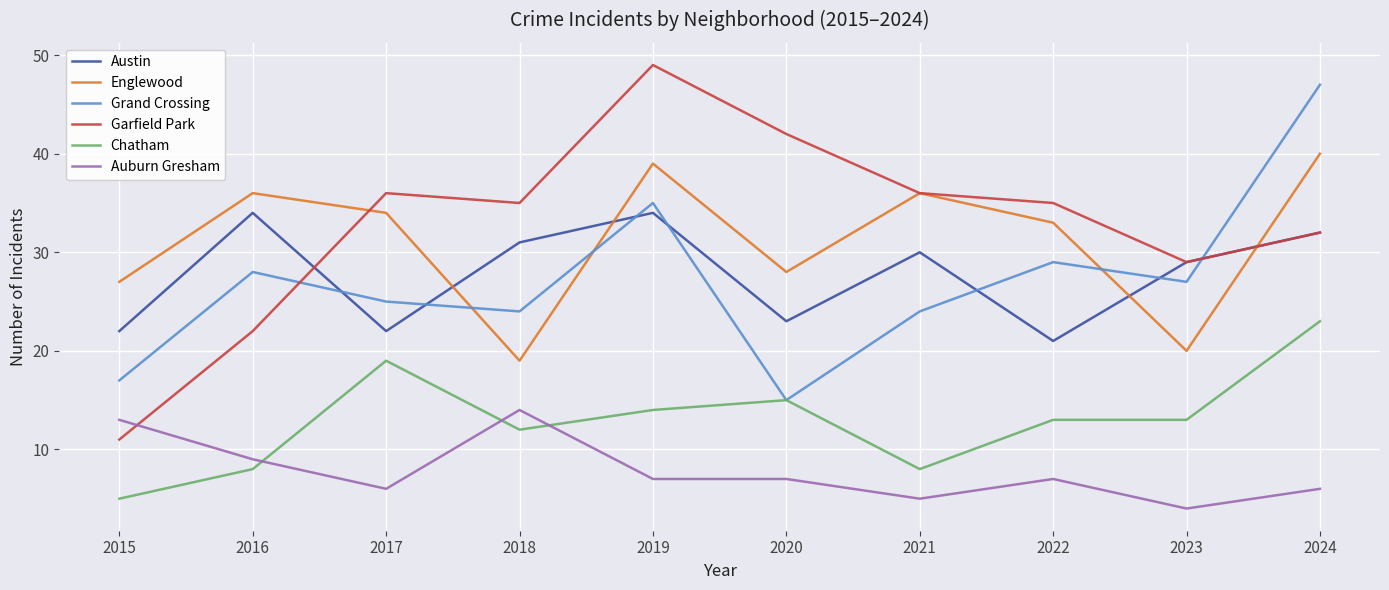

True or false: Chatham has a value of 9 at 2015.

False